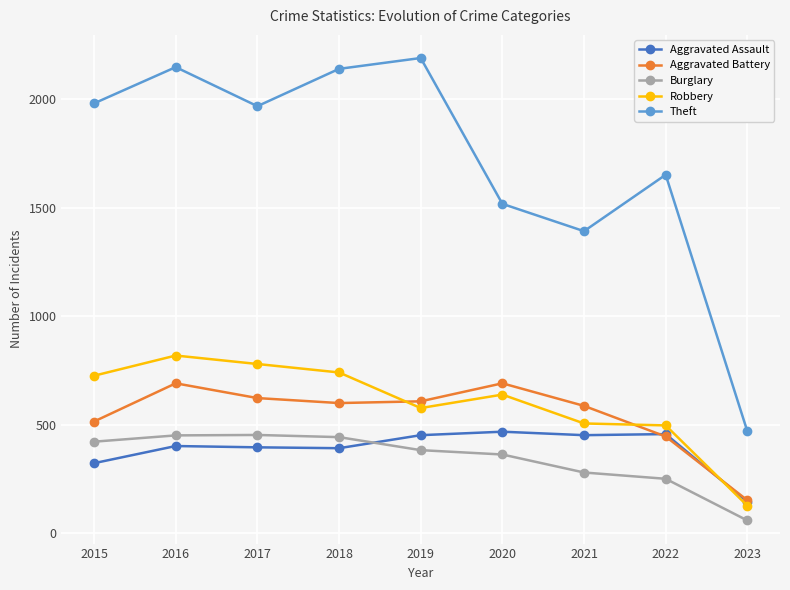

At which category is the sum across all series the highest?

2016